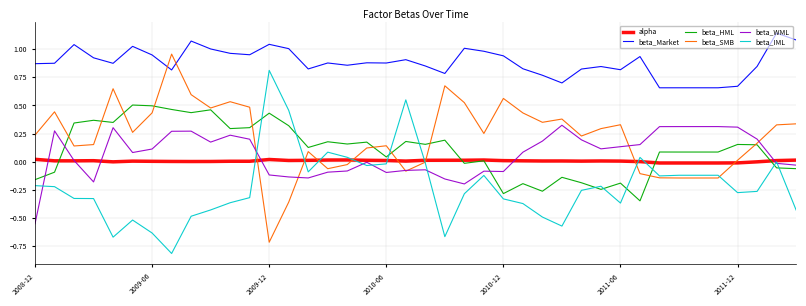

True or false: beta_IML and beta_Market cross at least once.

False